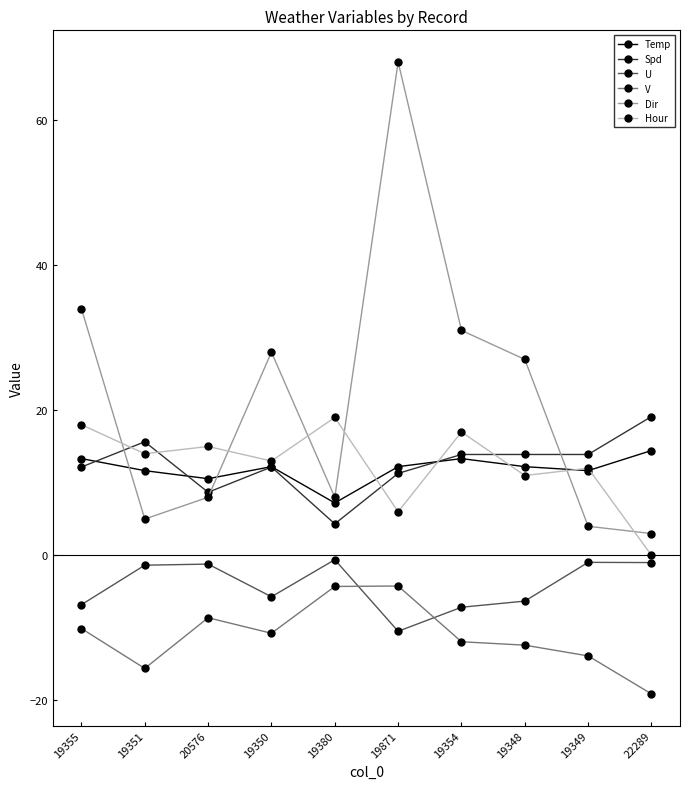

What is the label of the 2nd point from the left?

19351